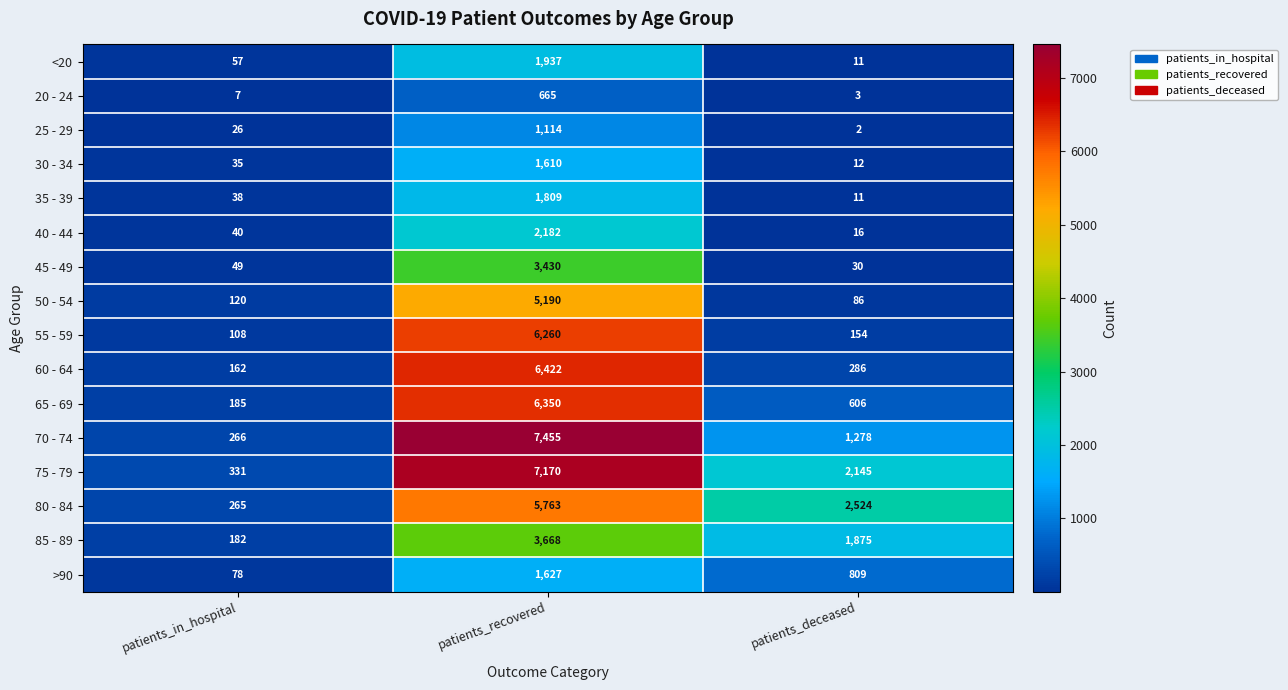

Rank the categories by 50 - 54 value from lowest to highest.

patients_deceased, patients_in_hospital, patients_recovered